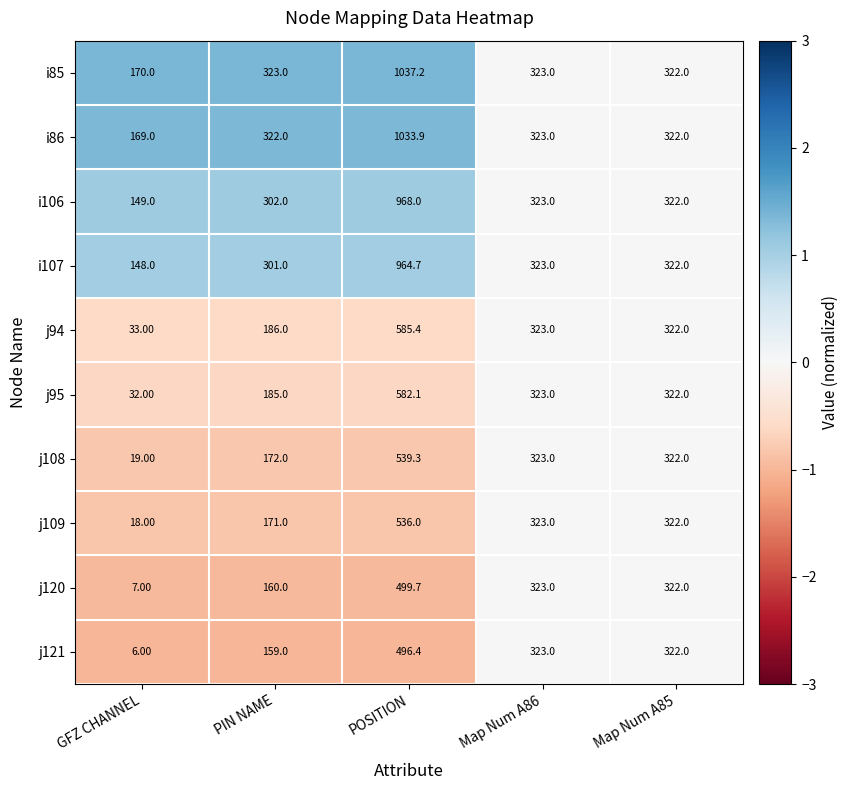

At which category is the sum across all series the highest?

POSITION